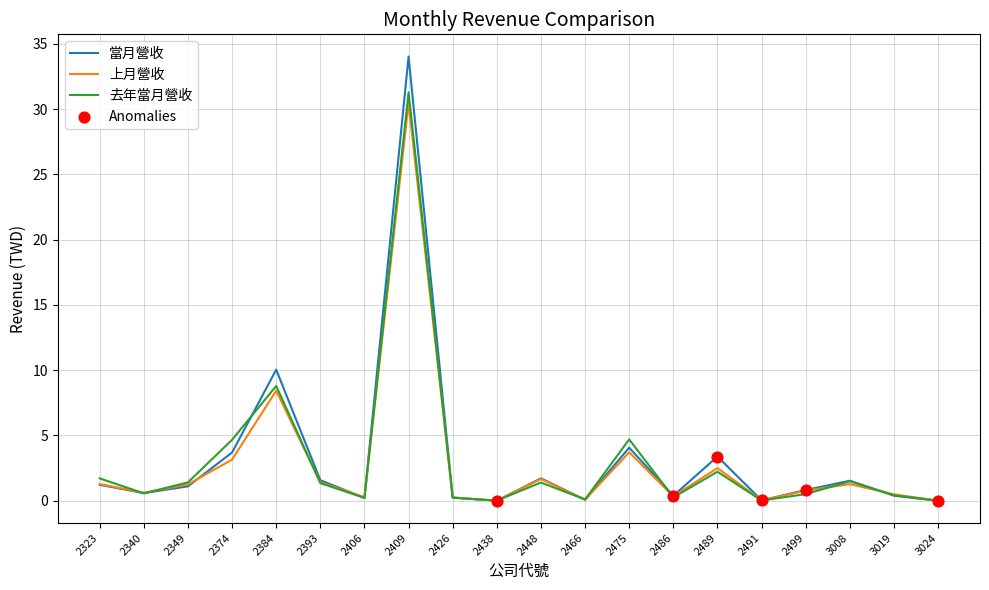

At which category is the sum across all series the highest?

2409